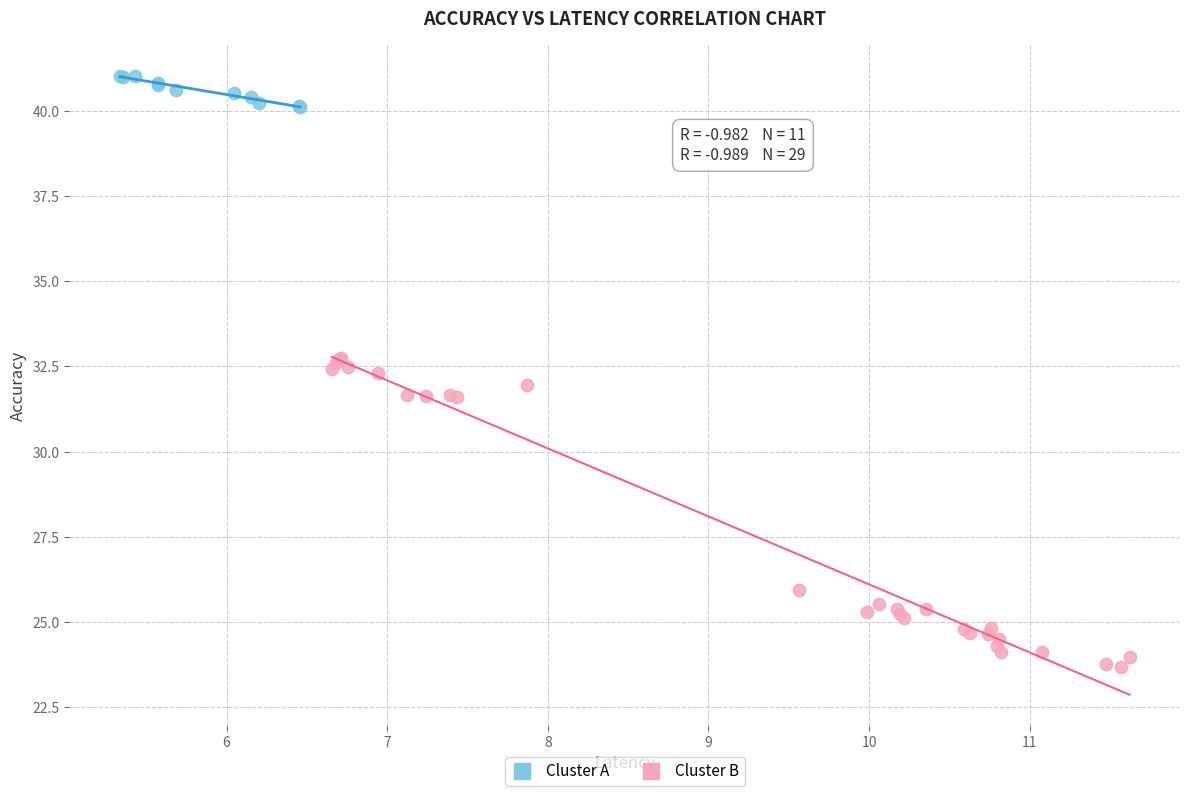

Which series has the largest Y range (max minus min)?

Cluster B